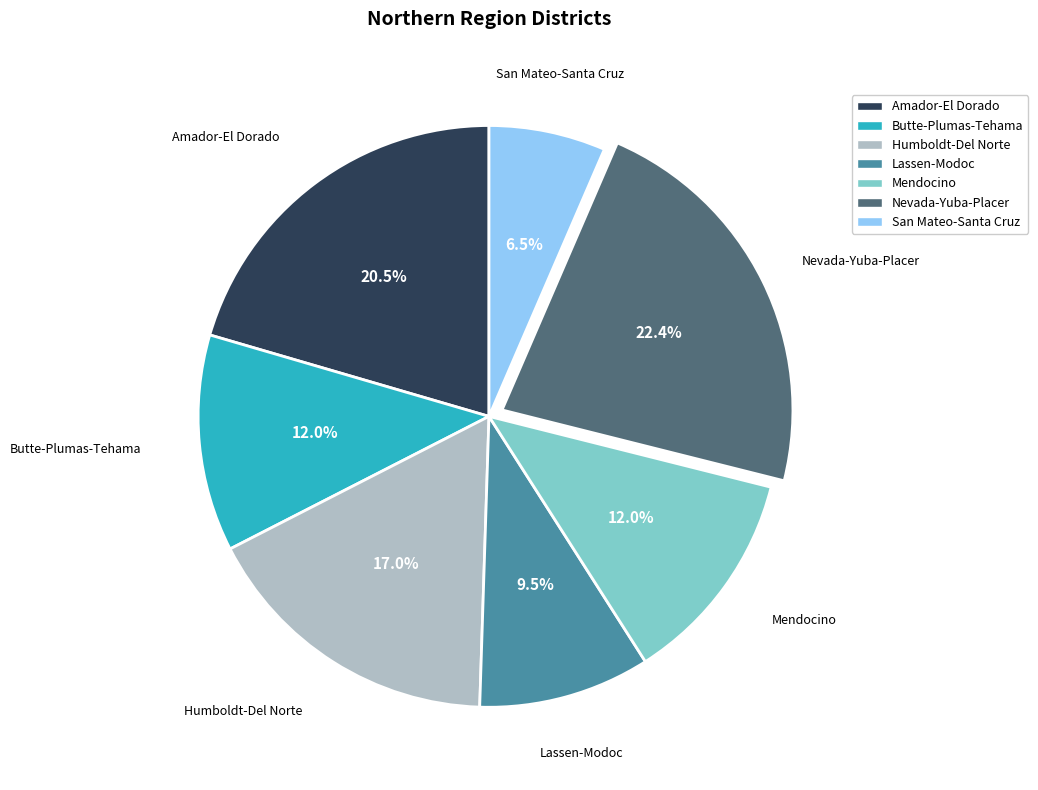

Count the number of slices in the pie.

7